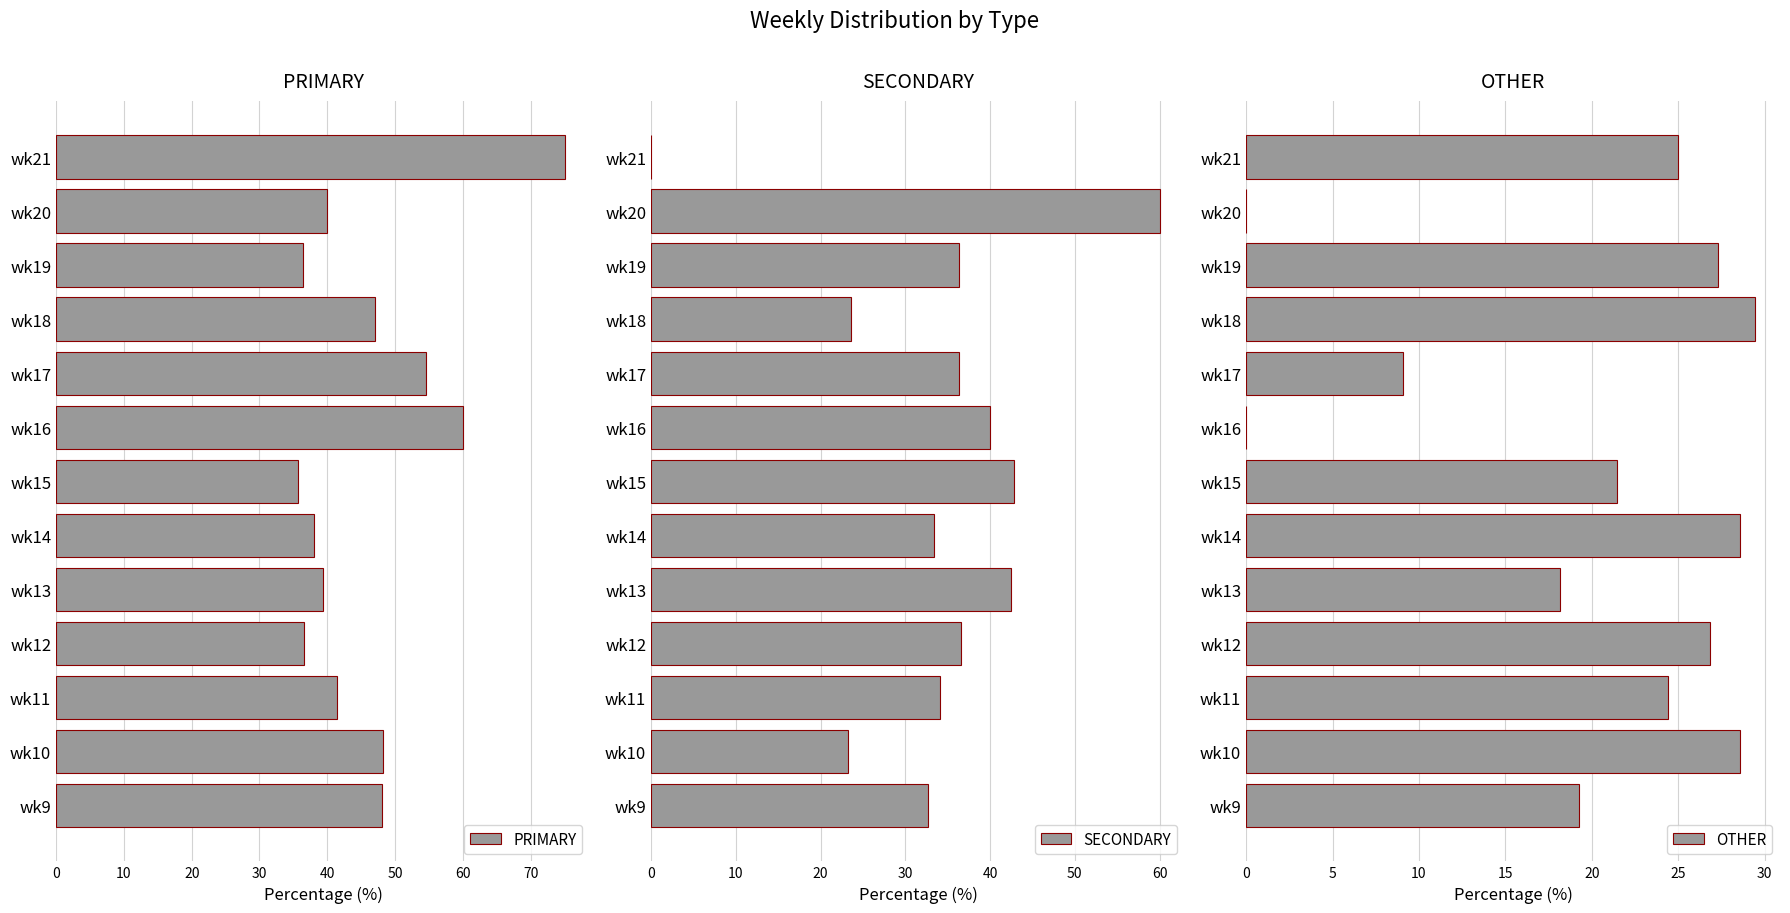

Which series has the largest range (max minus min)?

SECONDARY